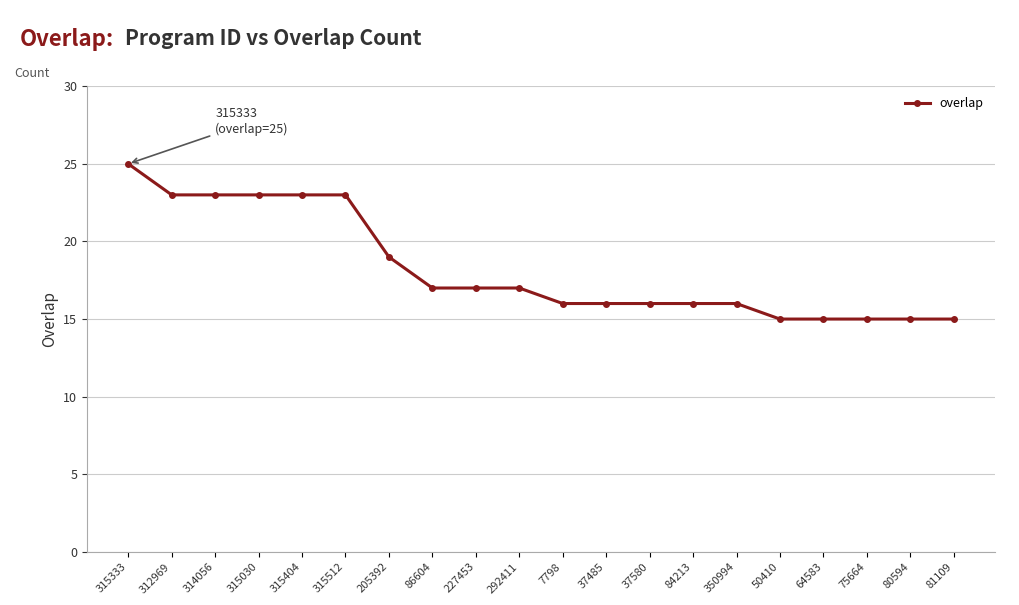

The value at 81109 is 15. True or false?

True